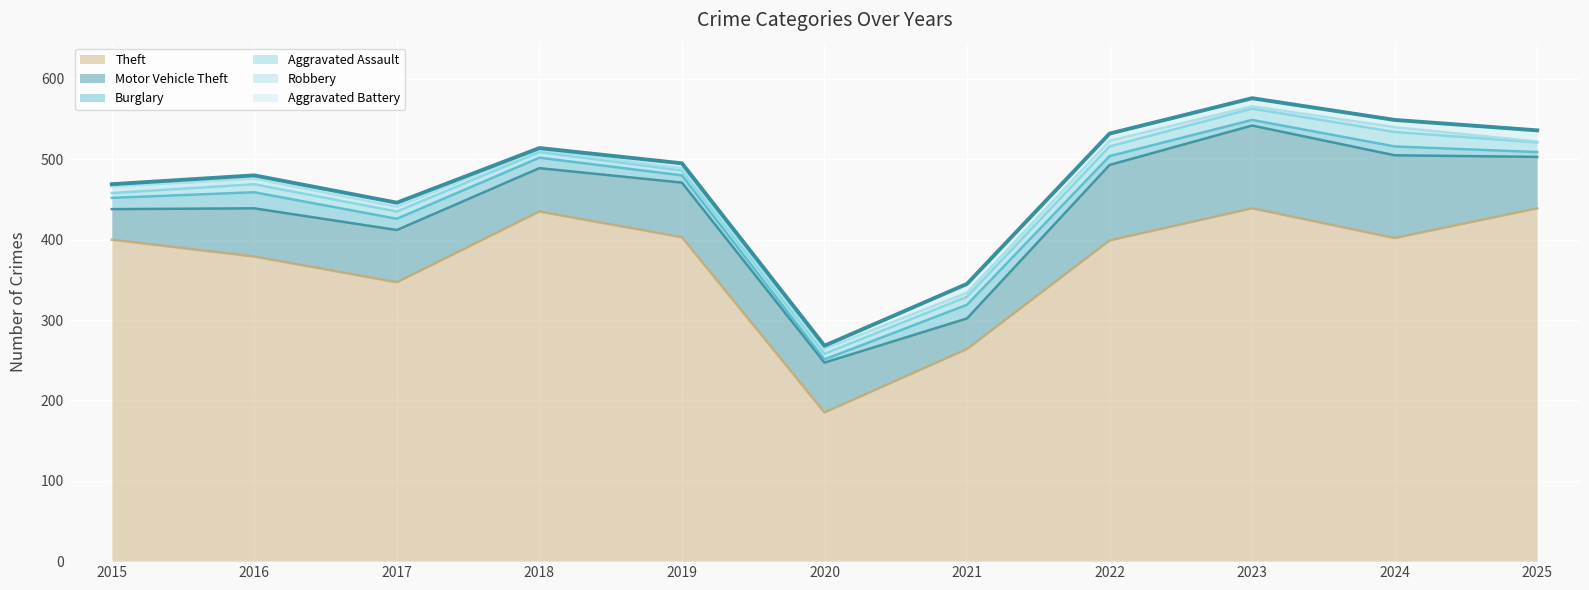

Is the value of Burglary at 2016 greater than the value of Aggravated Battery at 2025?

Yes